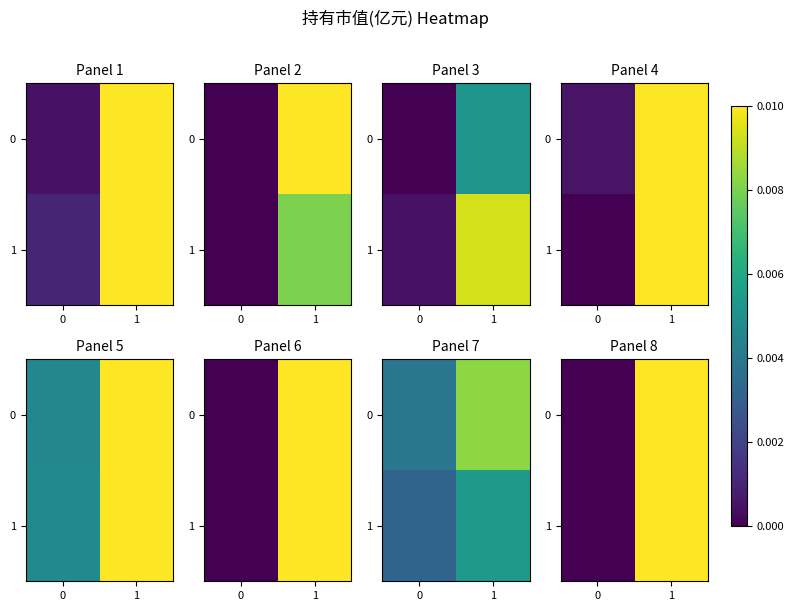

At 0, list the series in order from largest to smallest.

row_0, row_1